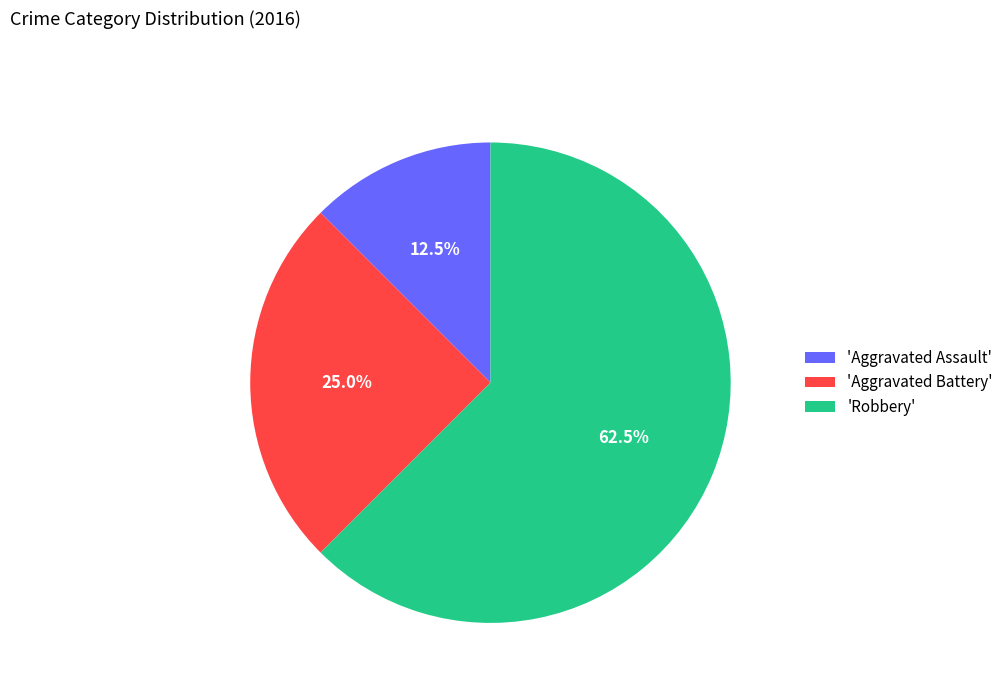

Between 'Aggravated Battery' and 'Aggravated Assault', which is larger?

'Aggravated Battery'